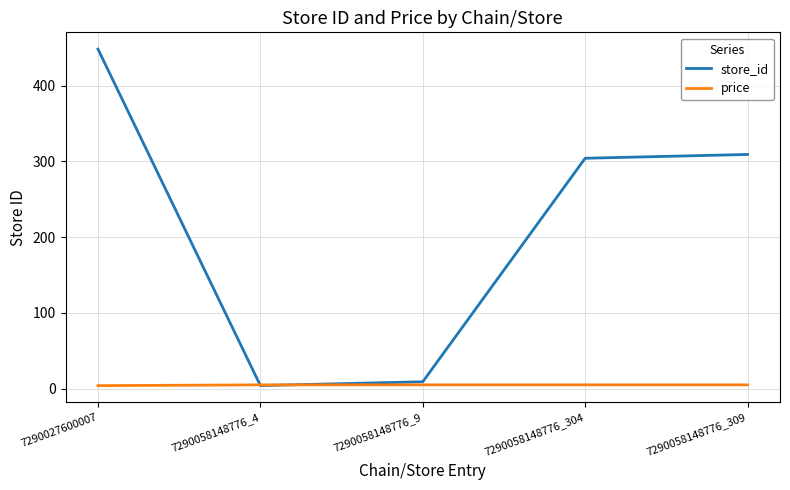

How many lines are shown in the chart?

2